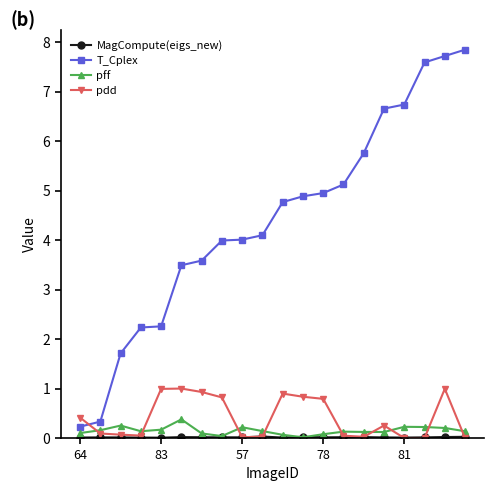

Which series has the largest range (max minus min)?

T_Cplex